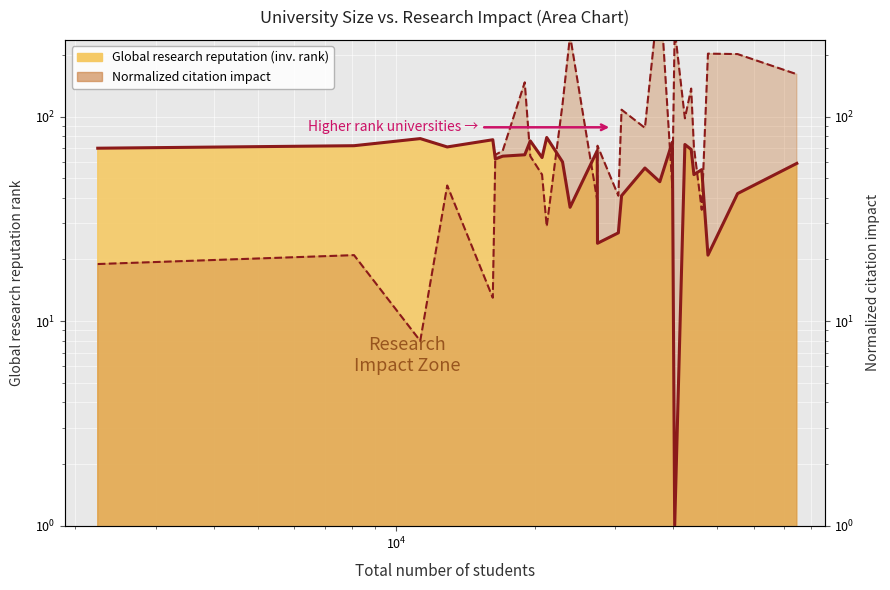

What is the sum of all Global research reputation values?

1584